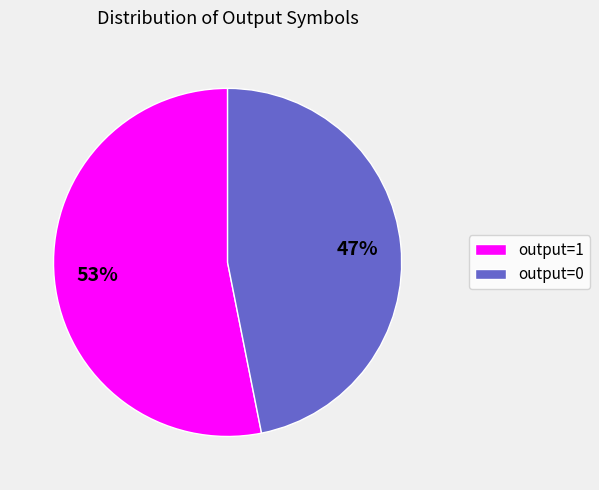

Which category has the biggest portion of the pie?

output=1